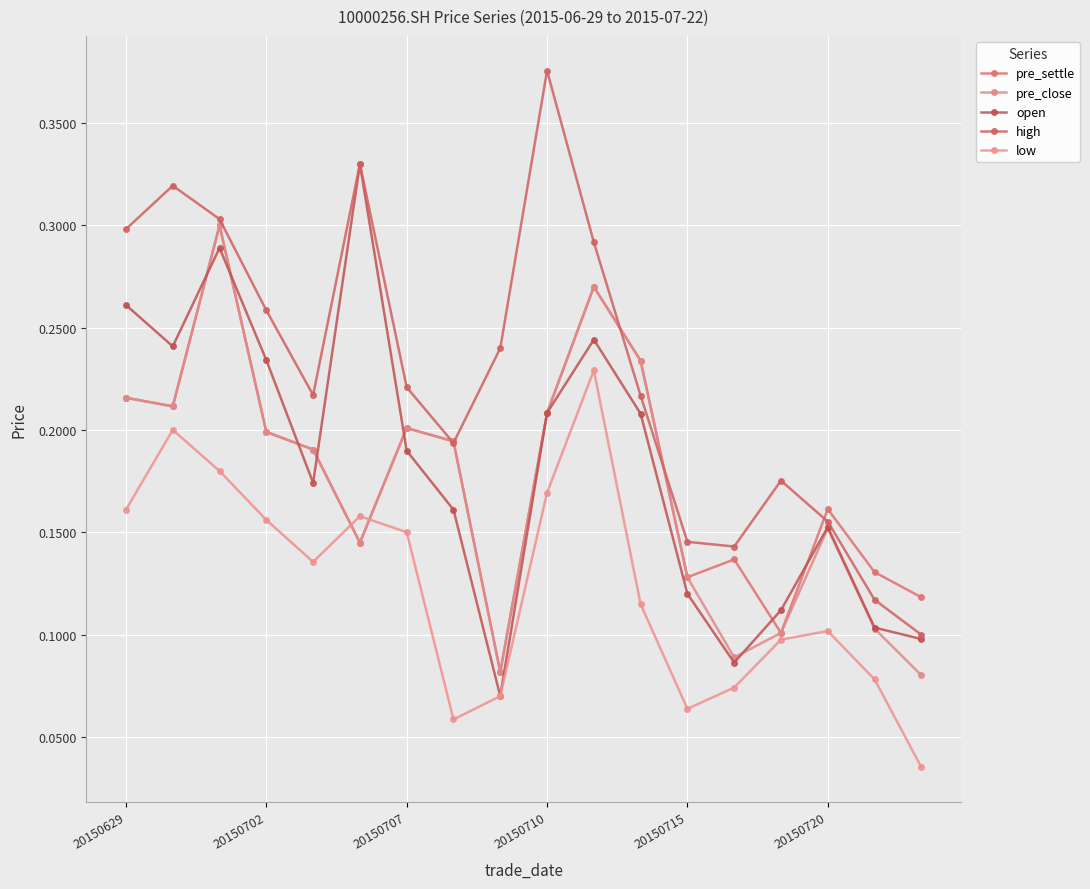

What is the value of the pre_close point at the 15th from the left?

0.1